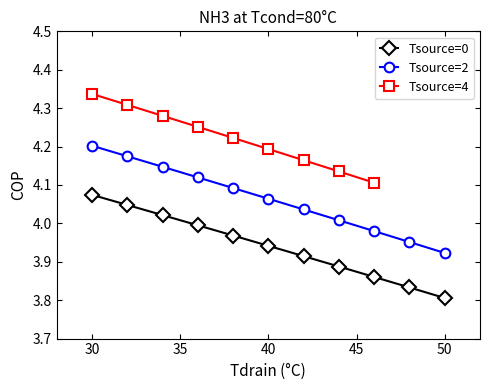

True or false: Tsource=0 has more than 2 points higher than both neighbors.

False